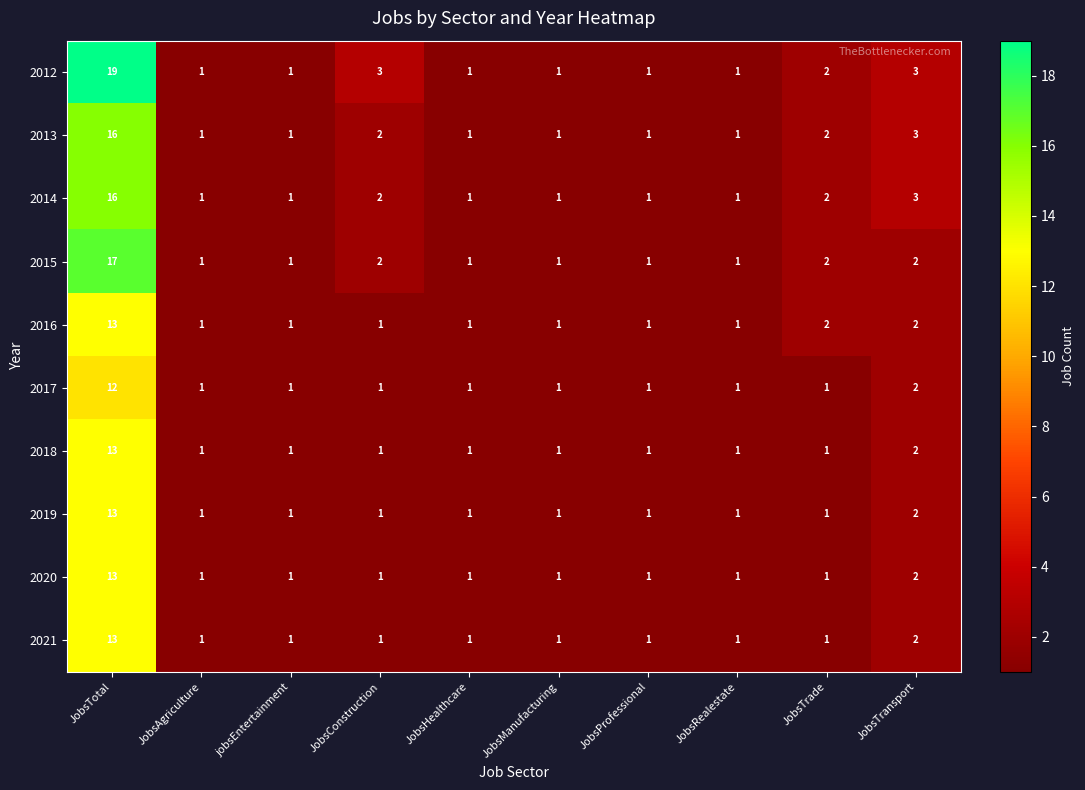

What is the sum of all 2018 values?

23